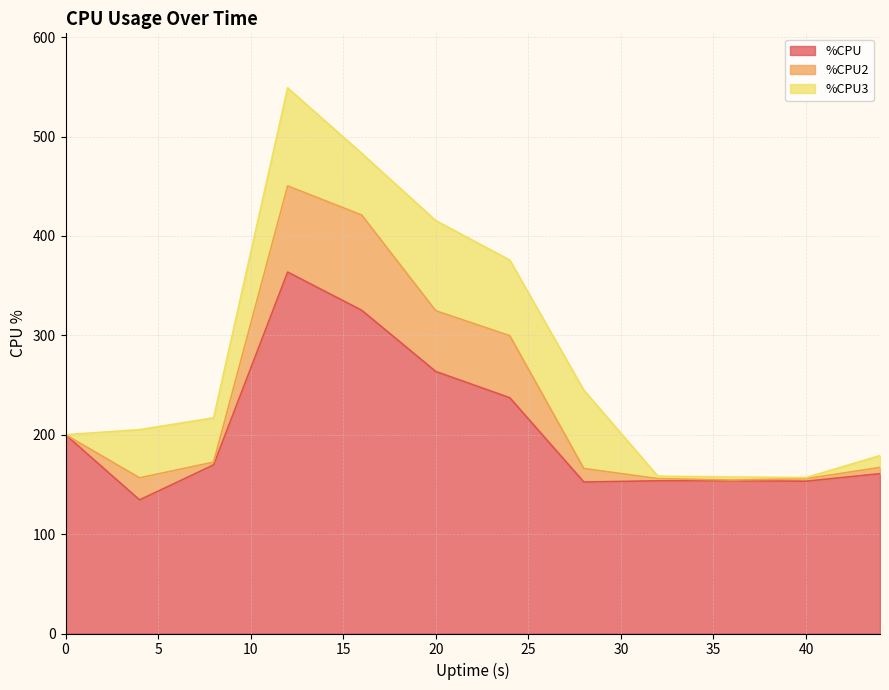

What is the sum of all %CPU3 values?

518.0